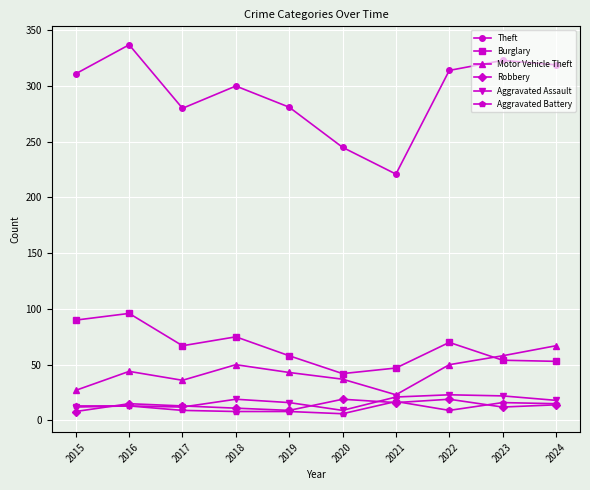

At which category does the chart reach its peak across all series?

2016